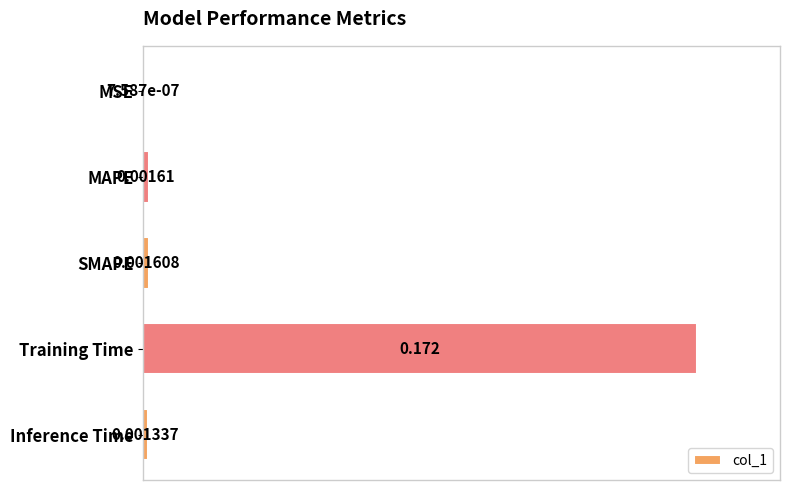

At which label is the value closest to 0?

MSE